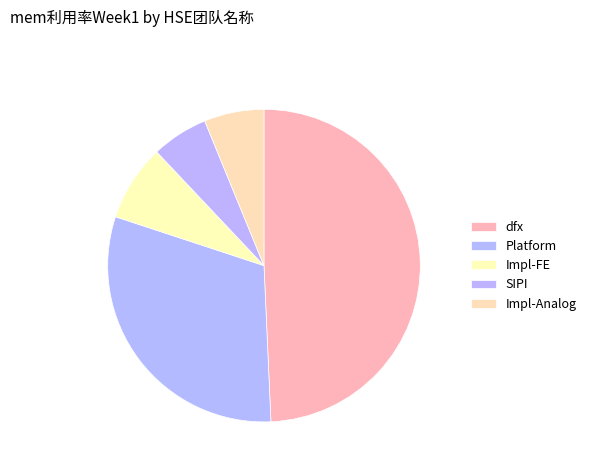

Is there any slice that represents more than half of the pie?

No